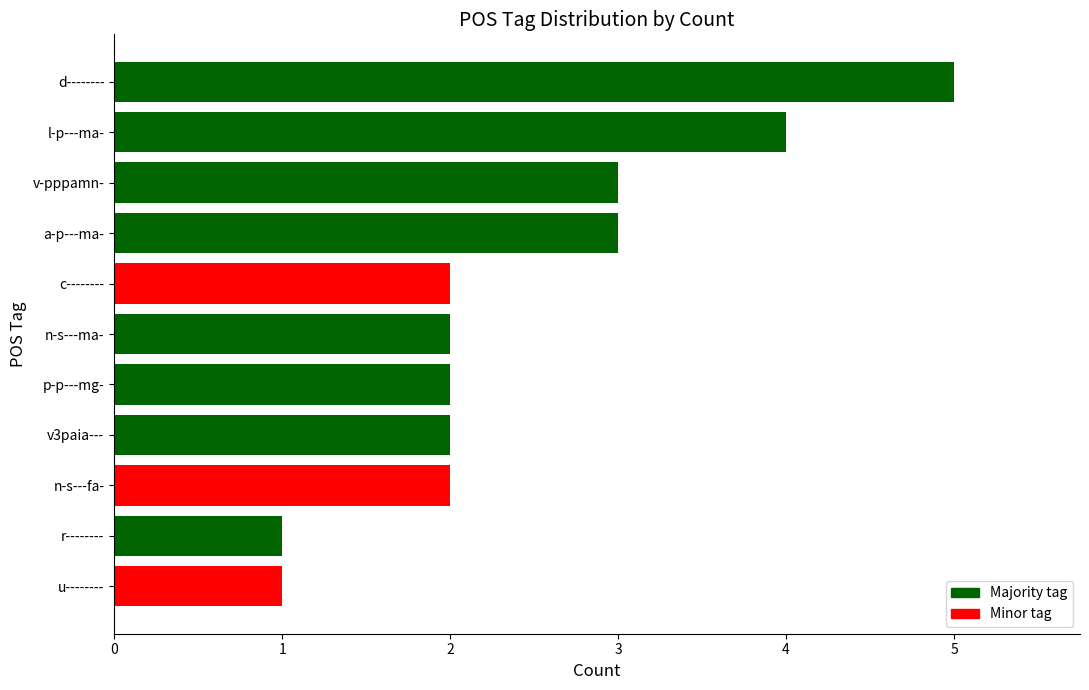

True or false: the data shows 2 at n-s---fa-.

True